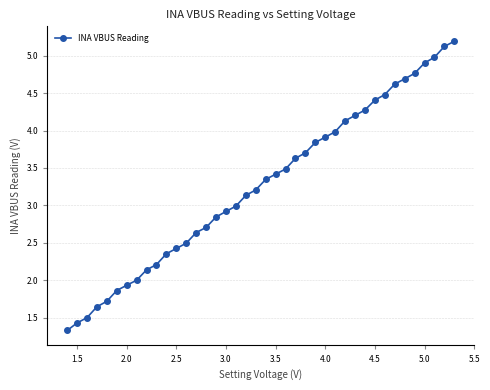

What is the difference between the maximum and minimum values?

3.9